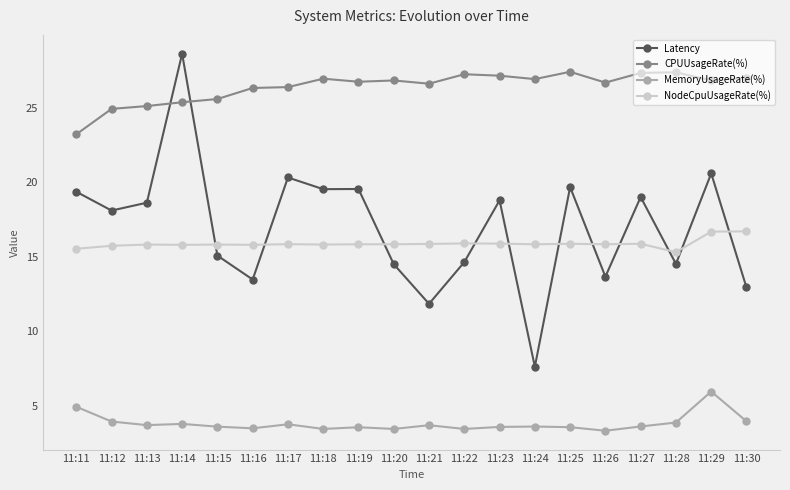

Does the chart display data point markers on the line(s)?

Yes